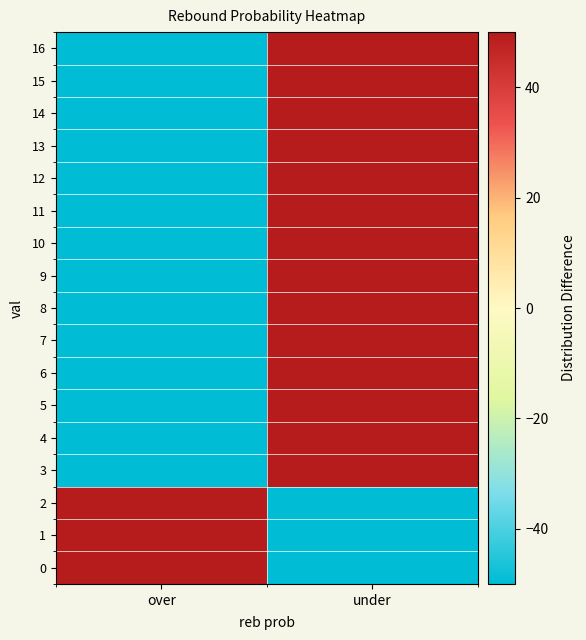

What is the greatest value displayed?

50